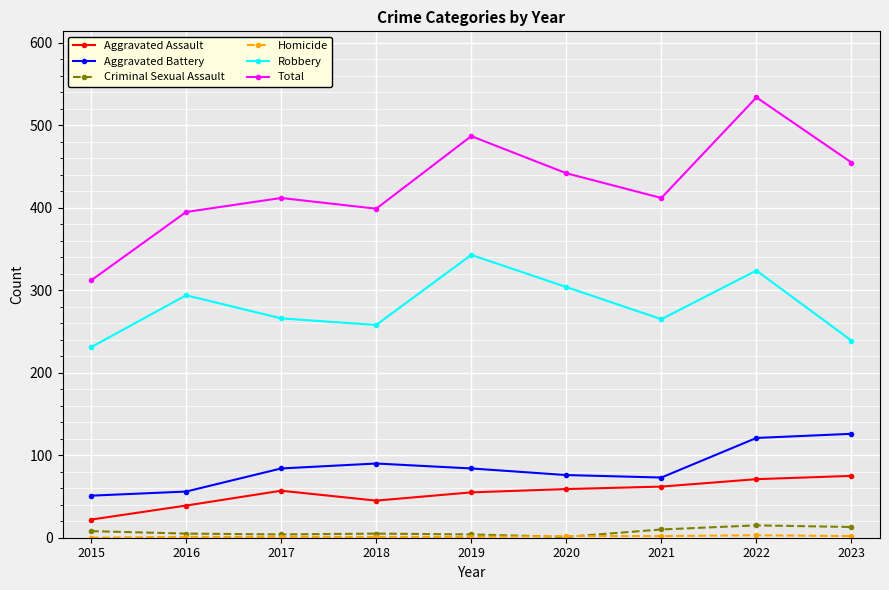

At which category does Aggravated Battery reach its first local peak?

2018